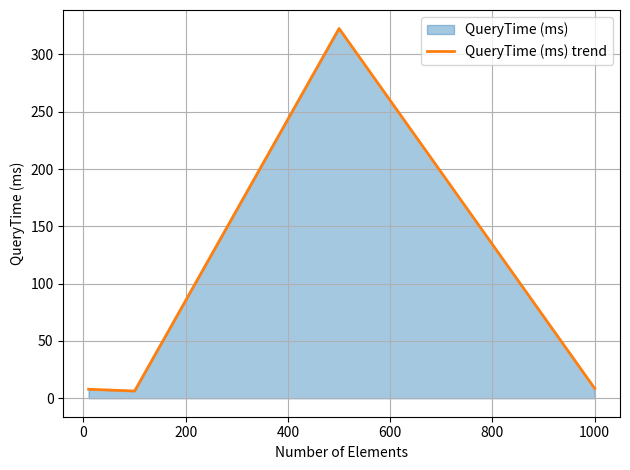

What is the difference between the maximum and second lowest values?

314.8